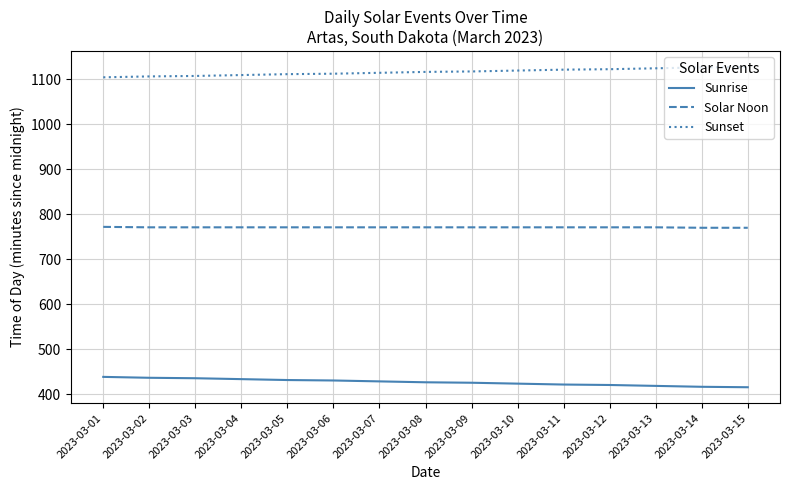

At which label does Sunrise first exceed 427?

2023-03-01